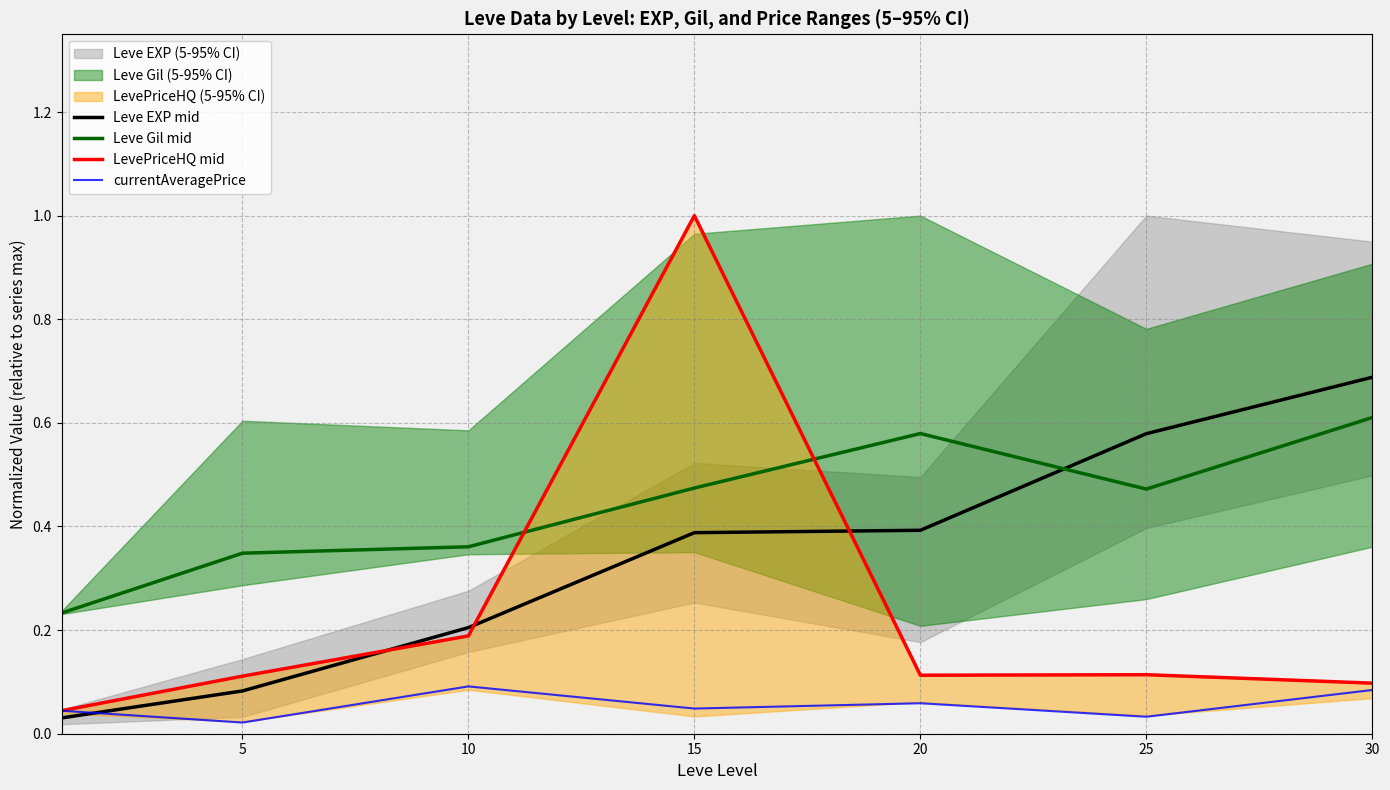

How many times do Leve Gil mid and LevePriceHQ mid cross each other?

2